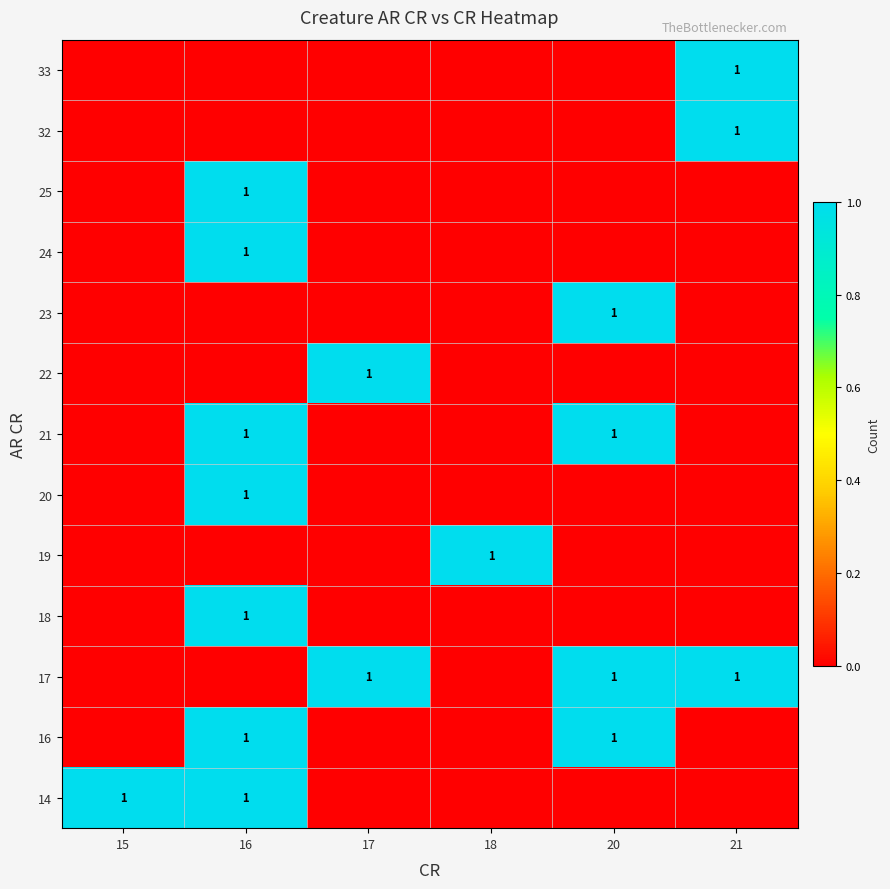

What is the sum of the 25 values at 16 and 21?

1